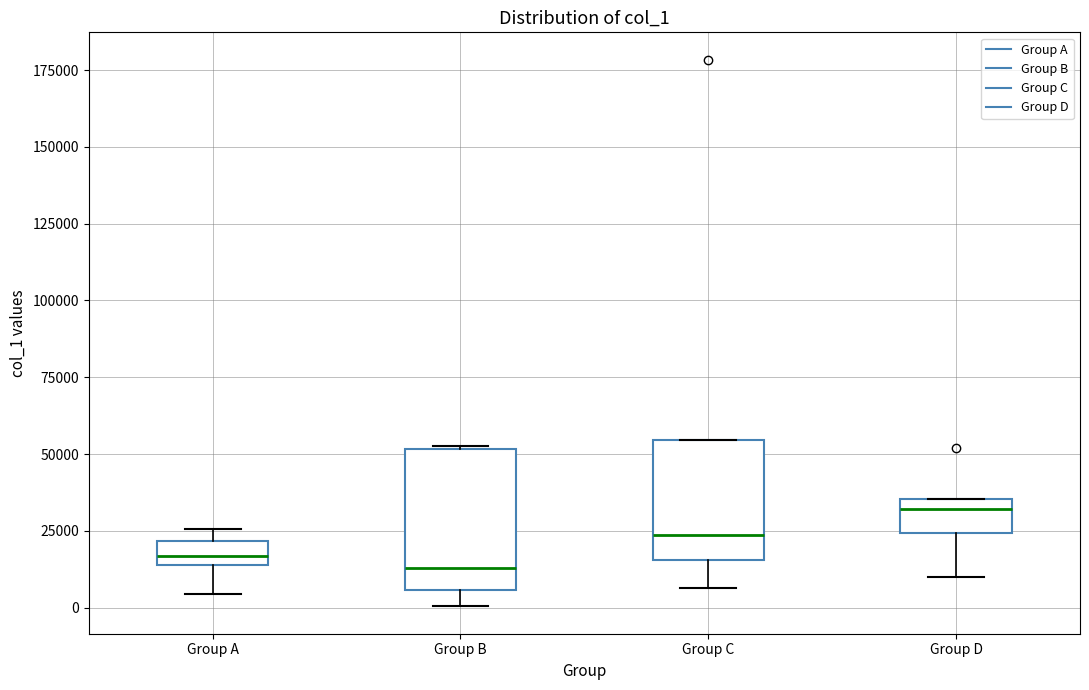

Reading left to right, transcribe this box plot: for each box, give where its median line is, the range the box spans, and where its two whiskers end, as read against the y-axis. The values are not printed on the chart, so give them approximately, as read against the axis.

Group A: median 15000 (inside the box), box 15000 to 20000, whiskers 5000 to 25000
Group B: median 15000, box 5000 to 50000, whiskers 0 to 55000
Group C: median 25000, box 15000 to 55000, whiskers 5000 to 55000
Group D: median 30000, box 25000 to 35000, whiskers 10000 to 35000